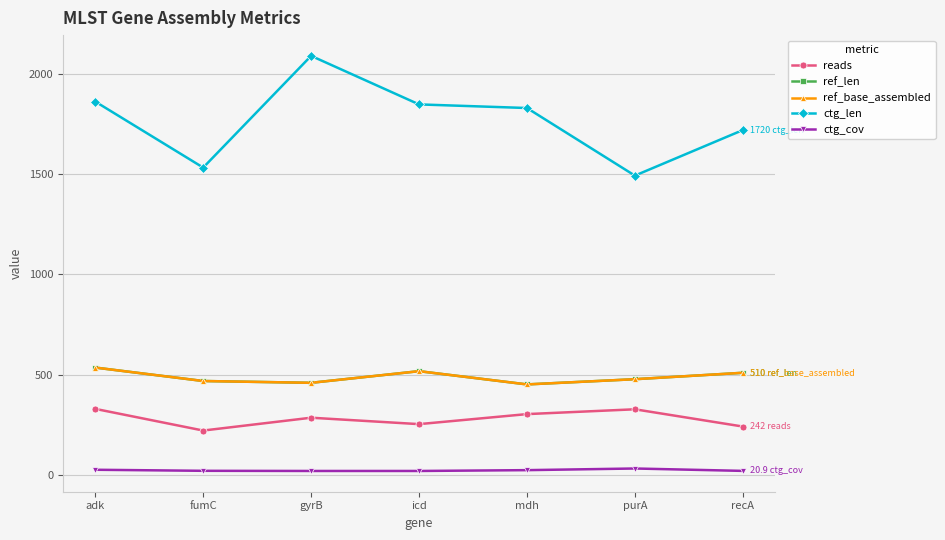

Reading left to right, extract all data points from this chart.

reads: 330.0	222.0	286.0	254.0	304.0	328.0	242.0
ref_len: 536.0	469.0	460.0	518.0	452.0	478.0	510.0
ref_base_assembled: 536.0	469.0	460.0	518.0	452.0	478.0	510.0
ctg_len: 1862.0	1533.0	2090.0	1848.0	1830.0	1493.0	1720.0
ctg_cov: 26.5	21.3	20.5	20.5	24.6	32.8	20.9